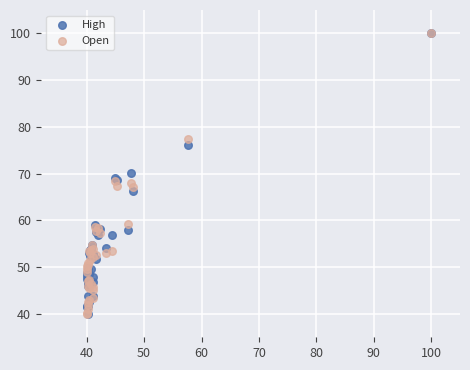

What are all the series names shown in the legend?

High, Open